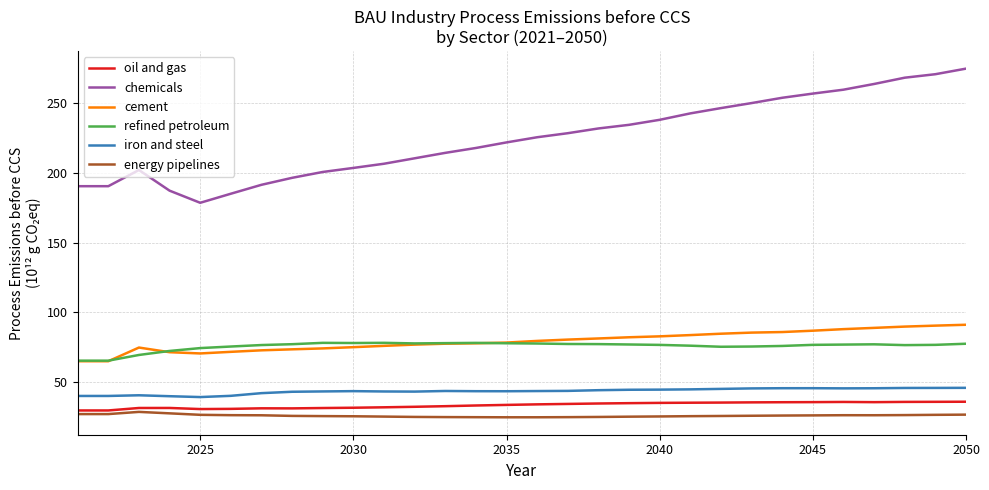

What is the greatest value displayed?

274.7